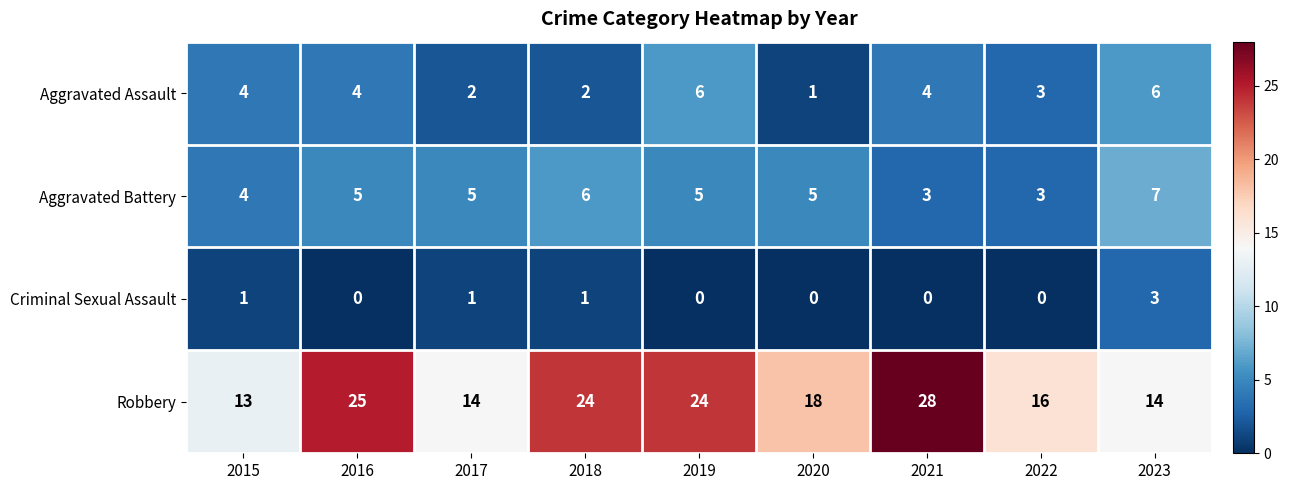

At which label does Criminal Sexual Assault reach its peak?

2023